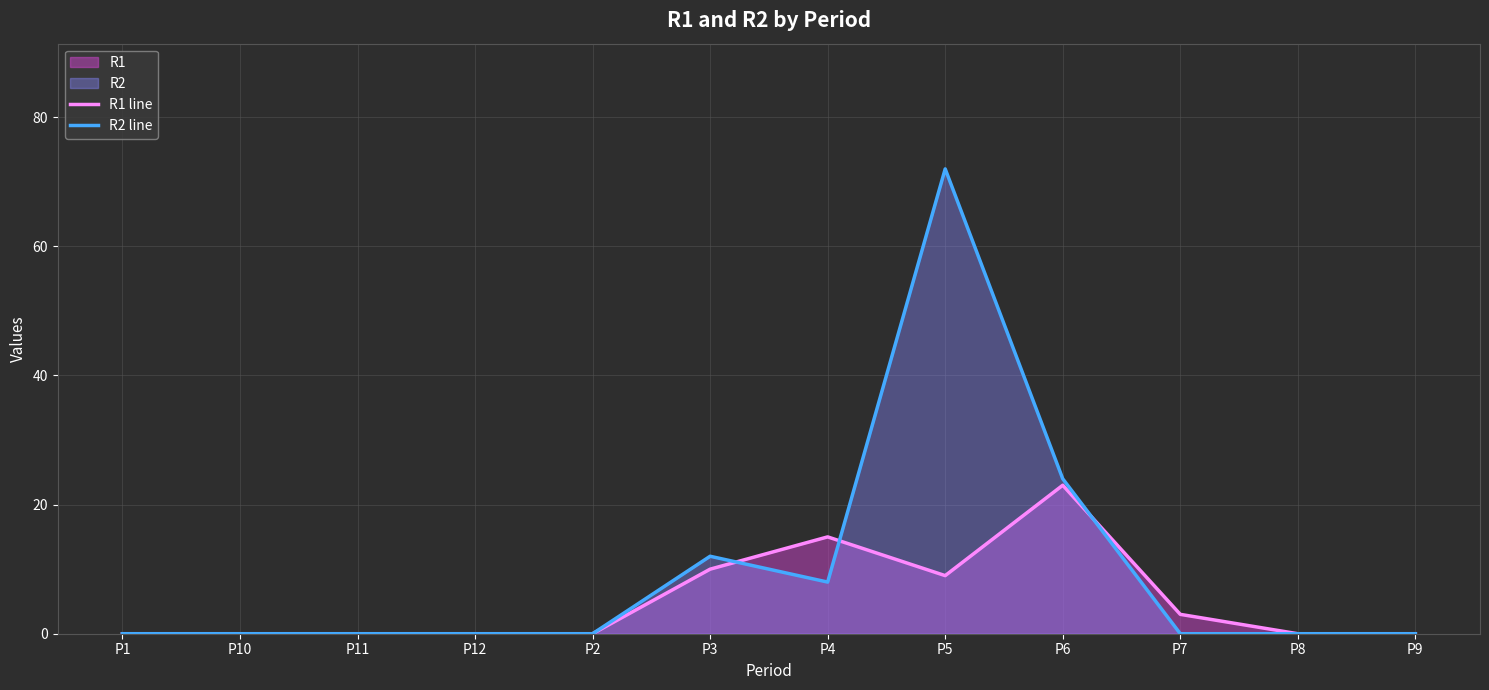

Reading left to right, what are all the values shown in this chart?

R1 line: P1=0	P10=0	P11=0	P12=0	P2=0	P3=10	P4=15	P5=9	P6=23	P7=3	P8=0	P9=0
R2 line: P1=0	P10=0	P11=0	P12=0	P2=0	P3=12	P4=8	P5=72	P6=24	P7=0	P8=0	P9=0